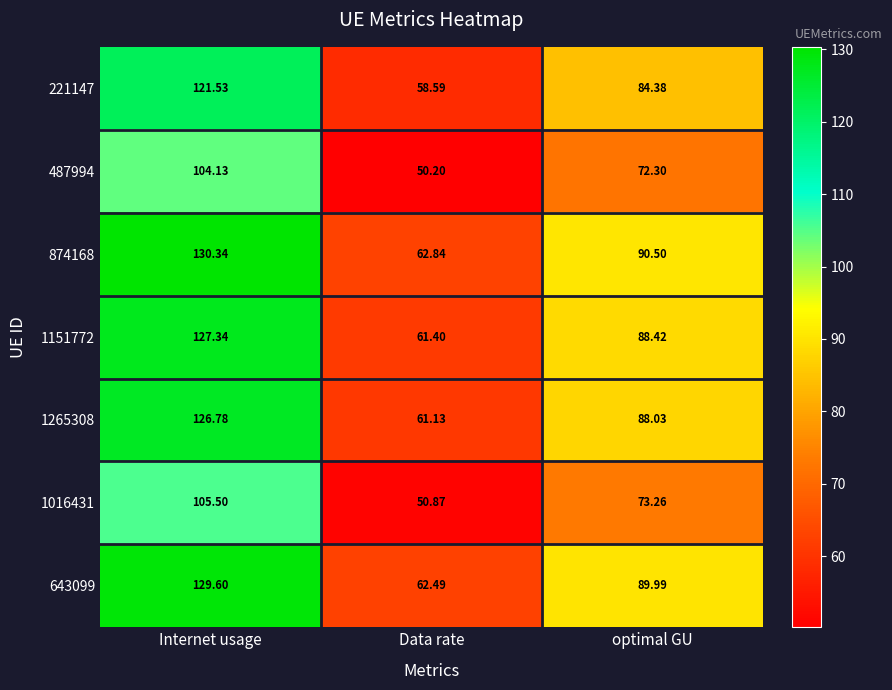

List the labels in order of 1151772 value, largest first.

Internet usage, optimal GU, Data rate